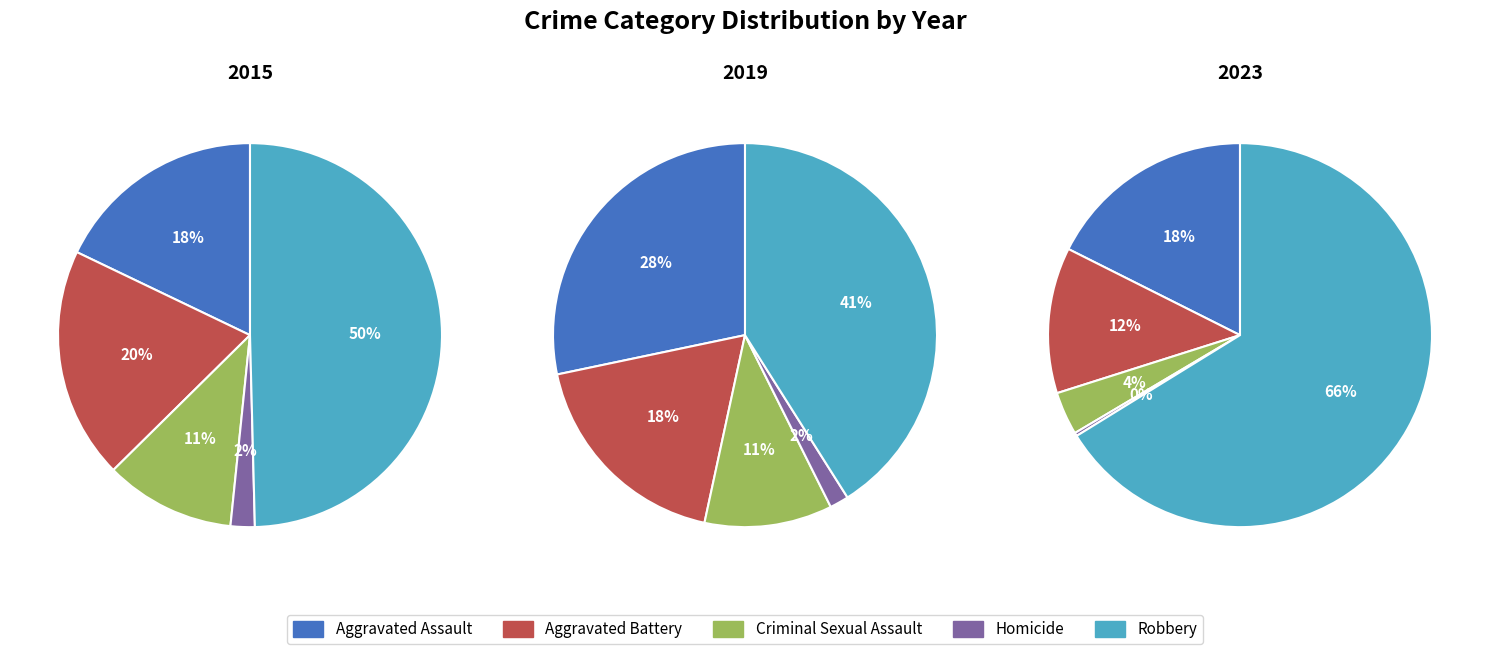

What percentage do Criminal Sexual Assault and Aggravated Assault together represent?

28.9%